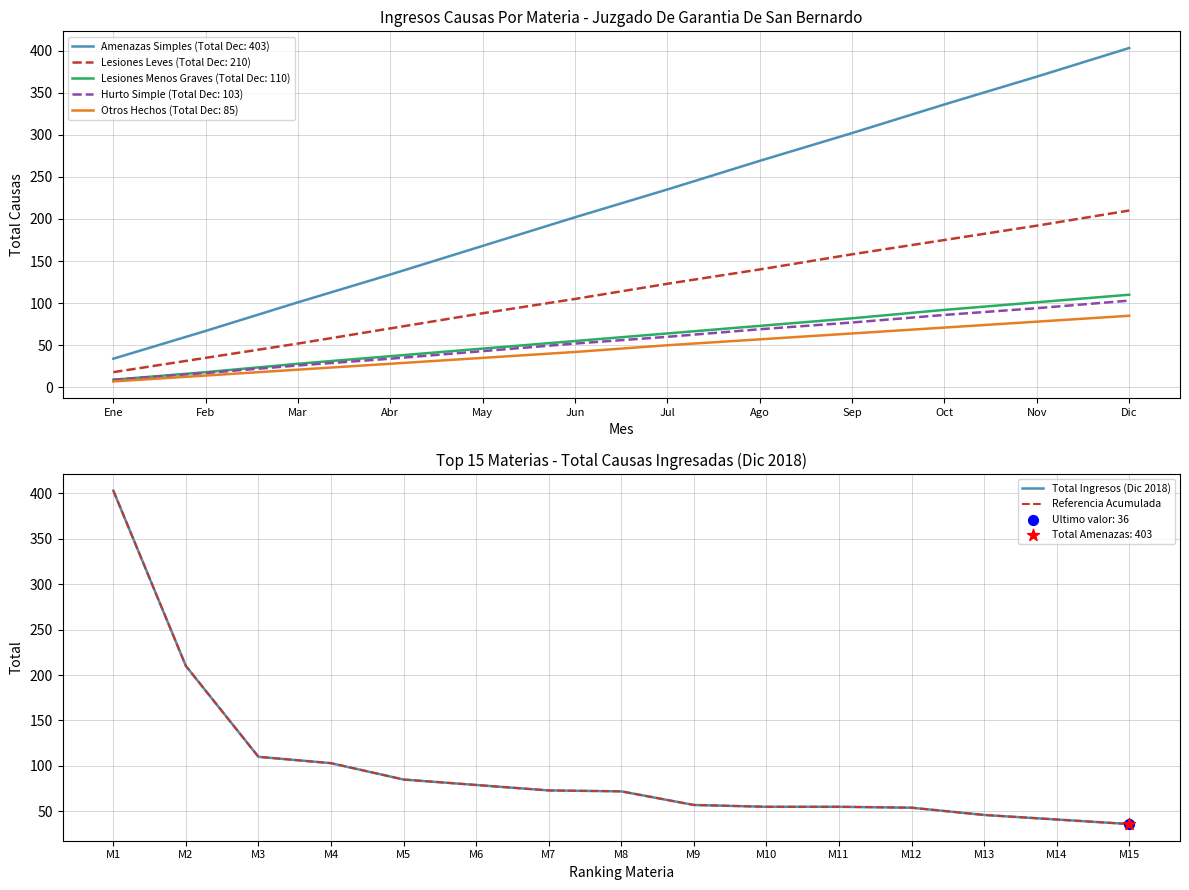

Is the value of Otros Hechos (Total Dec: 85) at Sep greater than the value of Lesiones Menos Graves (Total Dec: 110) at May?

Yes